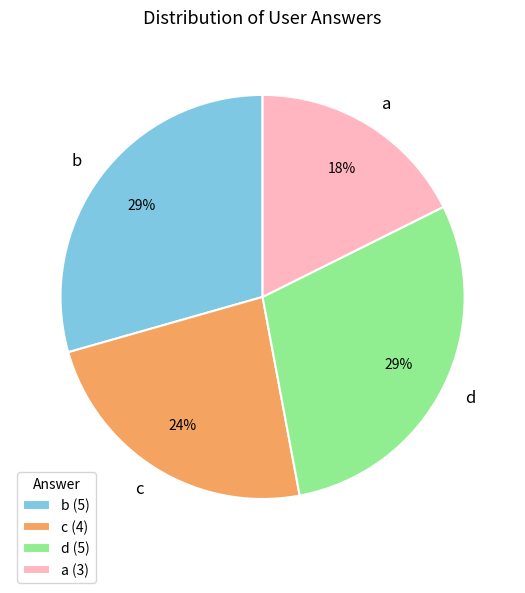

To the nearest percent, what is the average slice percentage?

25%